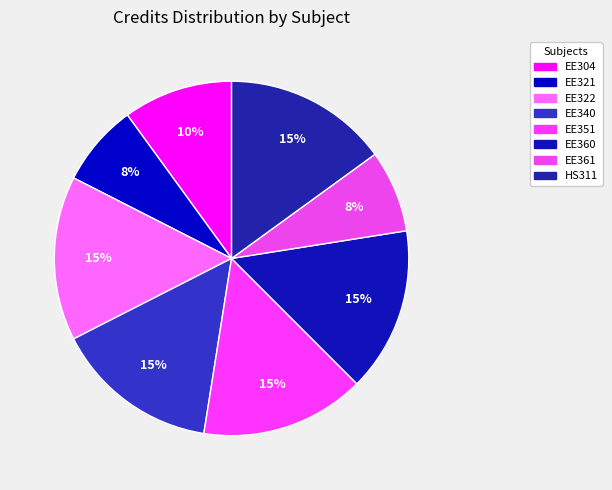

Is EE304 the majority of the pie?

No